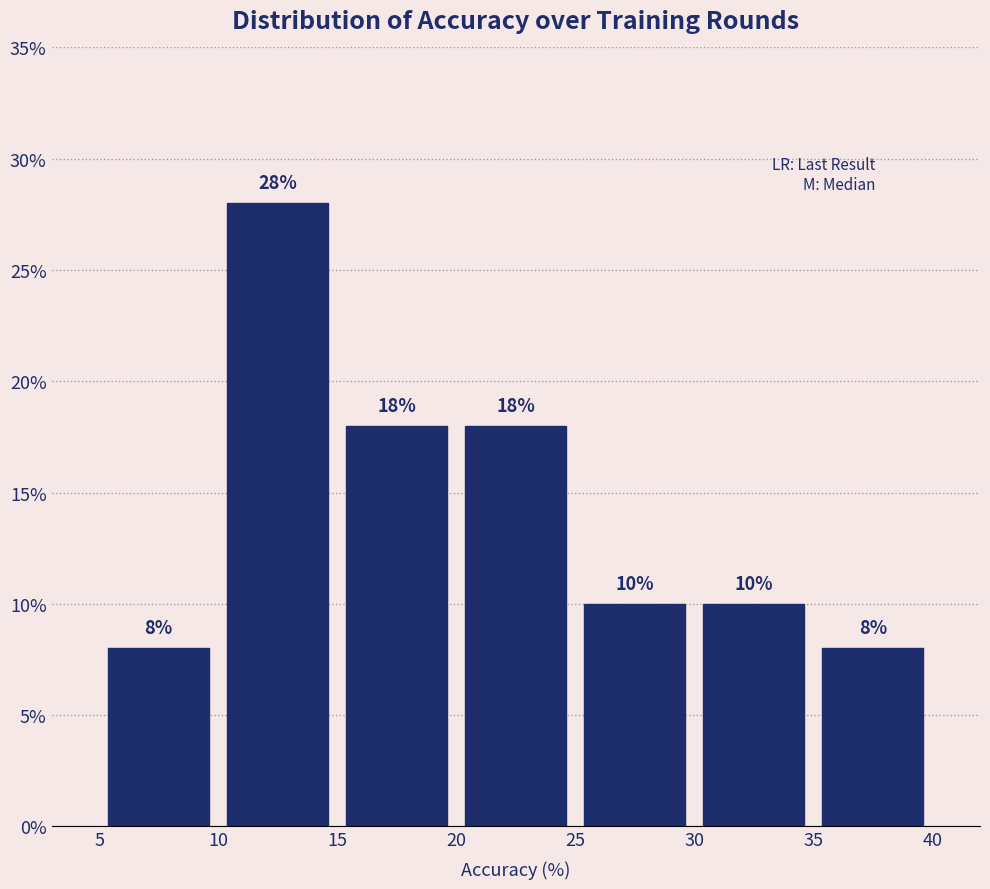

What is the height of the bar covering 5 to 10 on the x-axis?

8